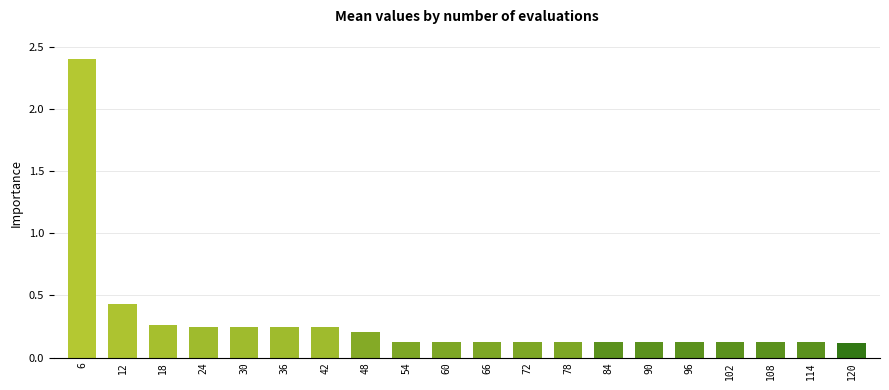

What is the sum of the values at 12 and 30?

0.7